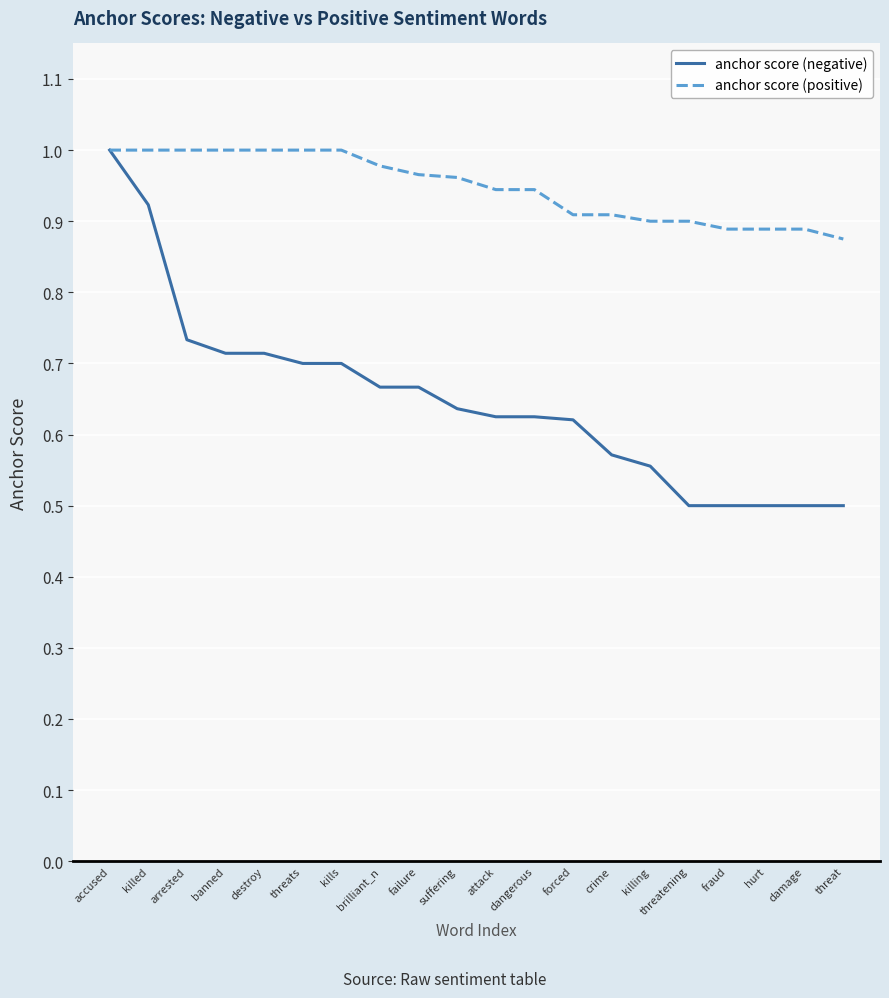

Is it true that anchor score (positive) equals 1.0 at suffering?

True